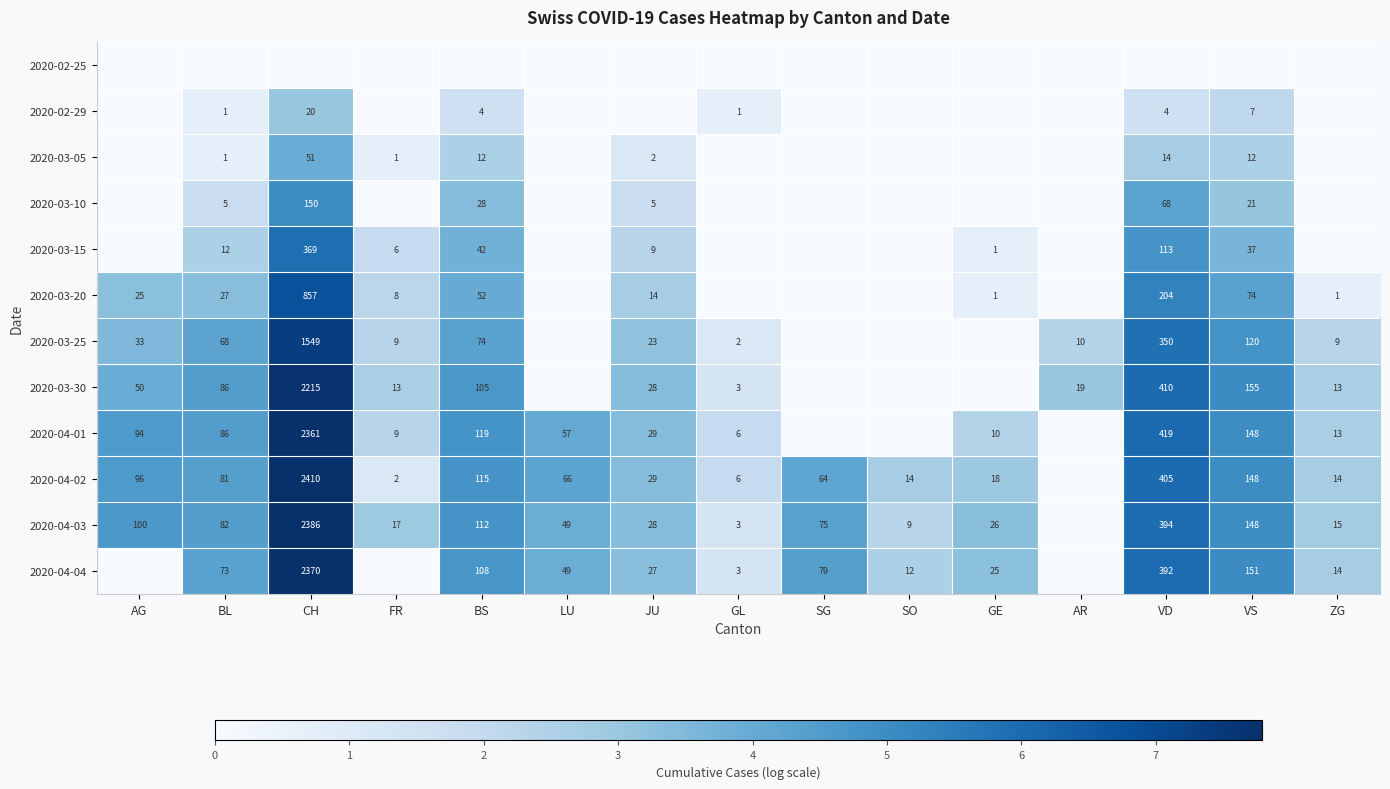

Is it true that 2020-03-20 equals 25 at AG?

True